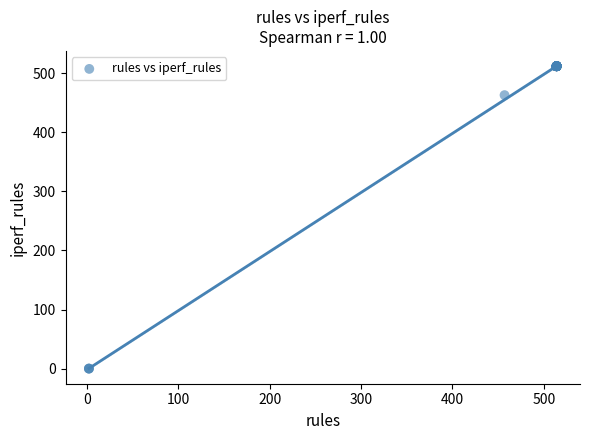

What Y value in the scatter plot is closest to 256?

463